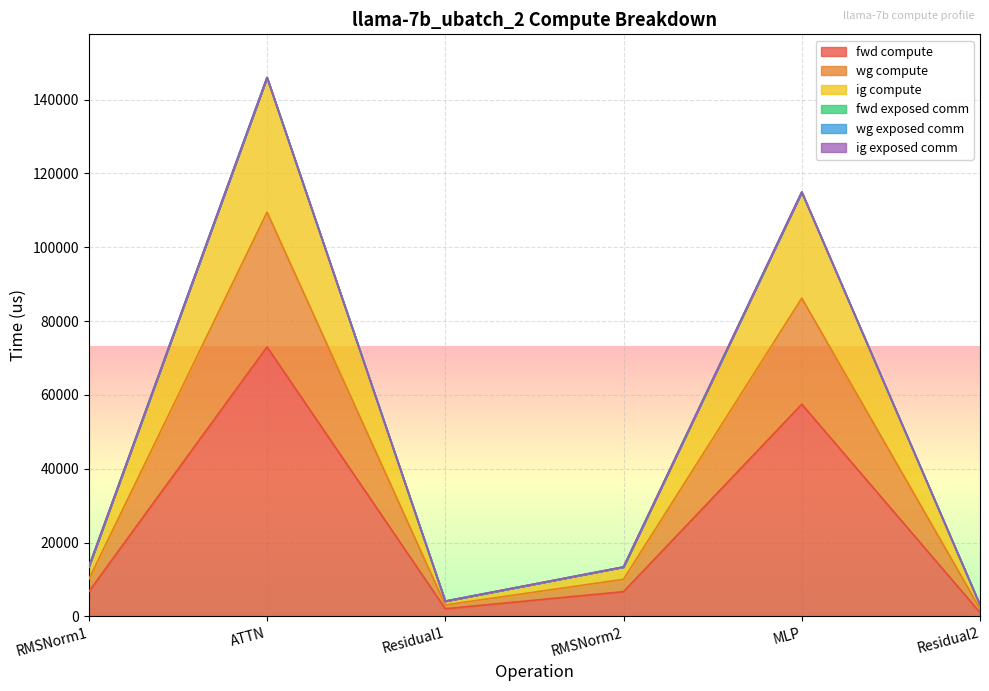

How many categories are shown in the chart?

6